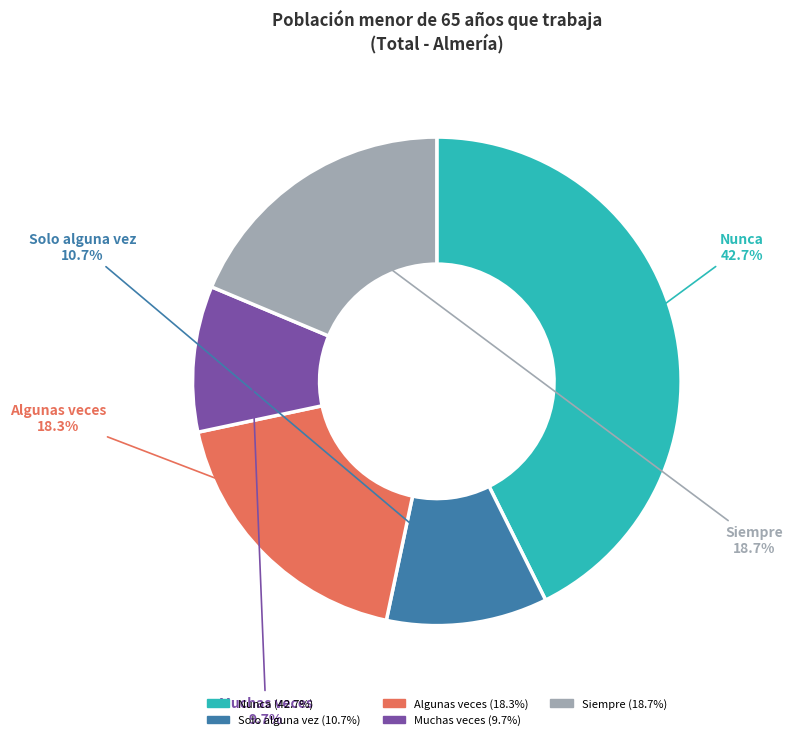

The Solo alguna vez slice represents 1% of the pie. True or false?

False